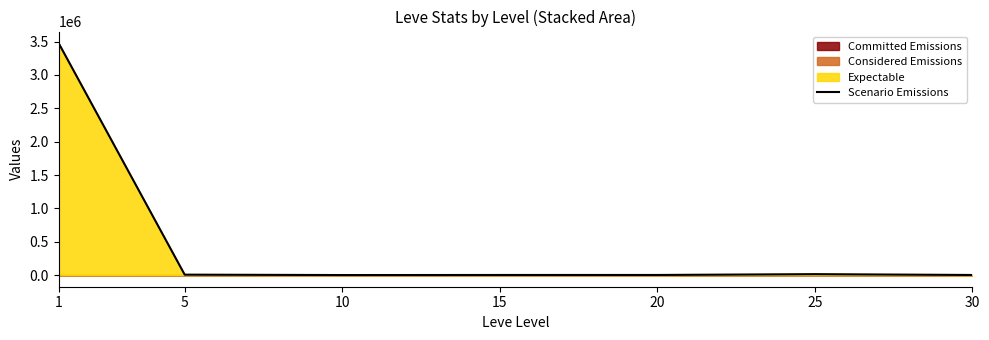

At which category does the chart reach its peak across all series?

1